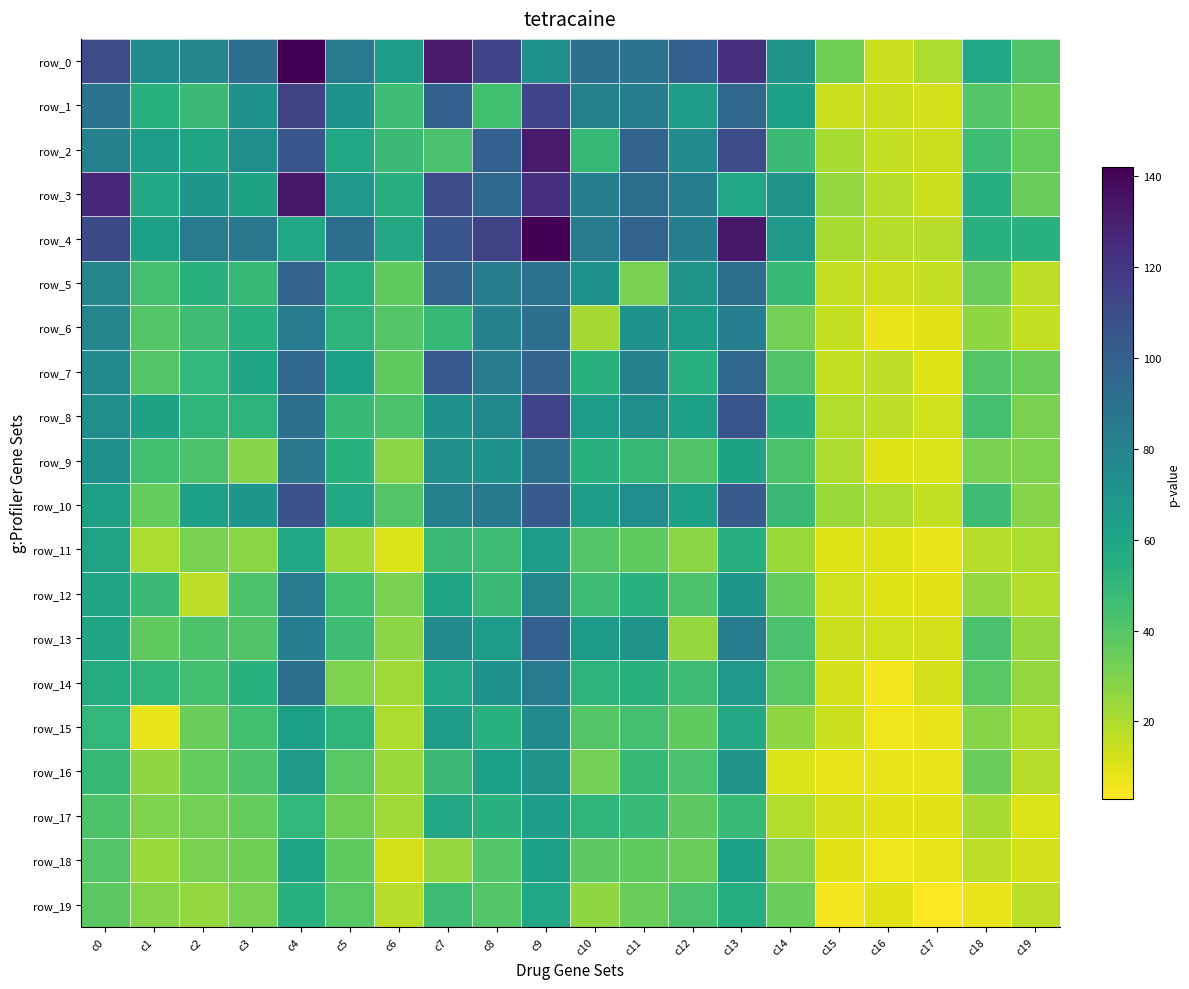

Which series has the largest total across all categories?

row_0